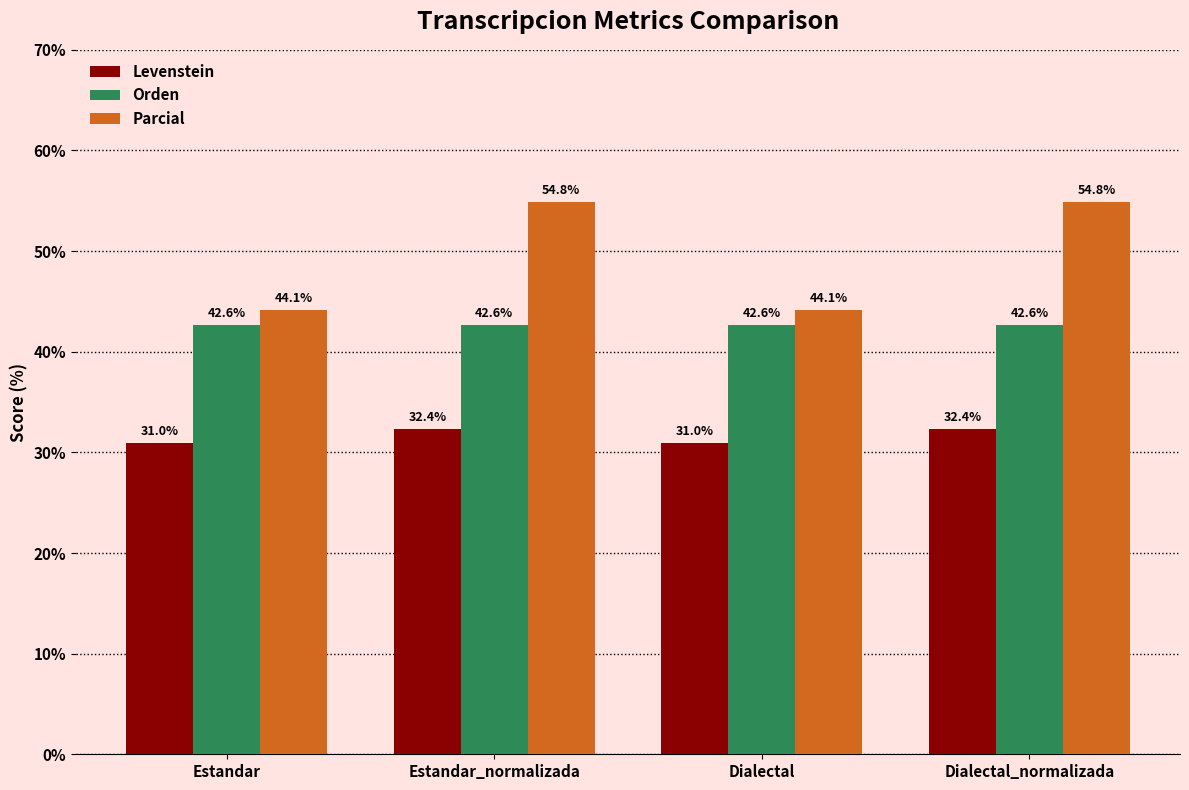

How many categories are shown in the chart?

4